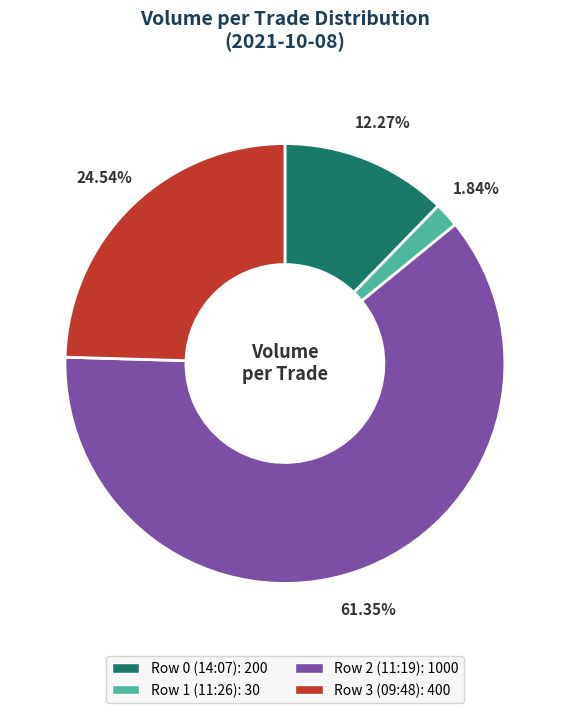

Rank the categories by value from lowest to highest.

Row 1 (11:26), Row 0 (14:07), Row 3 (09:48), Row 2 (11:19)